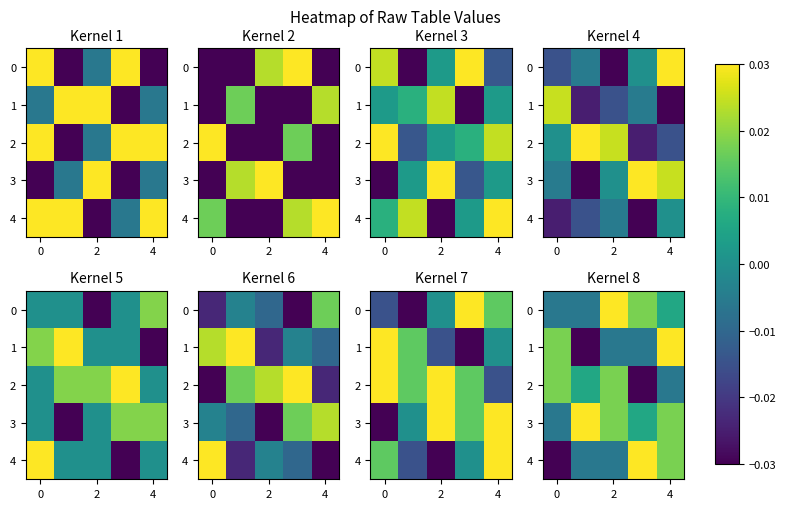

At how many categories does at least one series exceed 0?

5